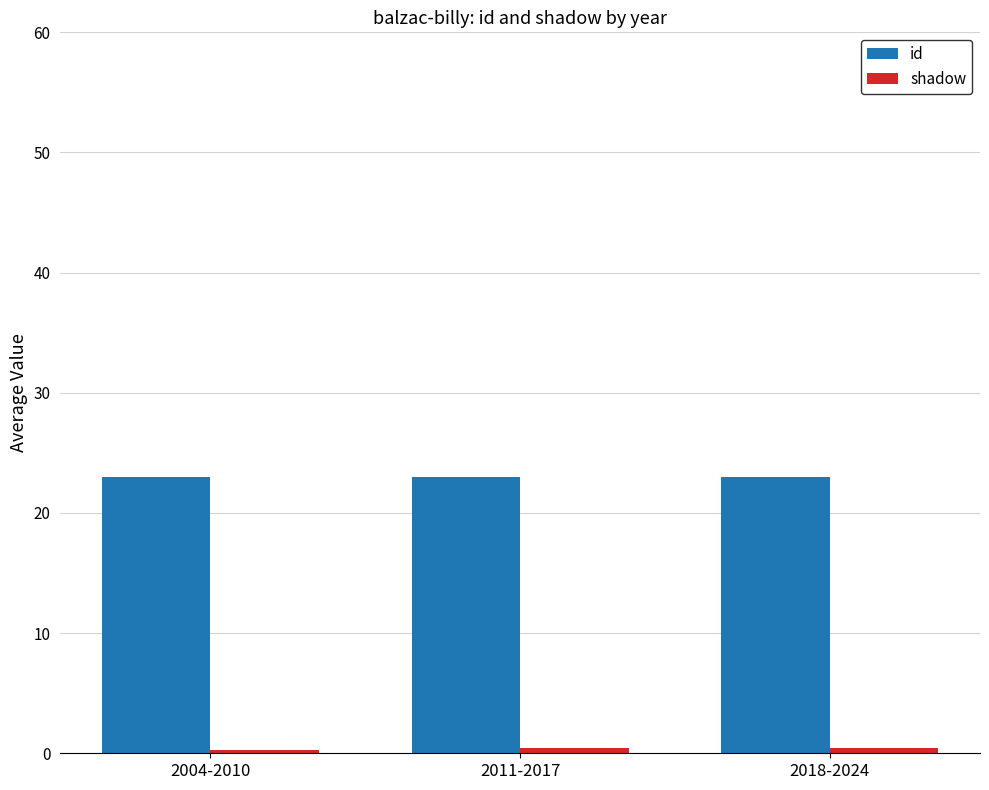

What is the minimum value for id?

23.0